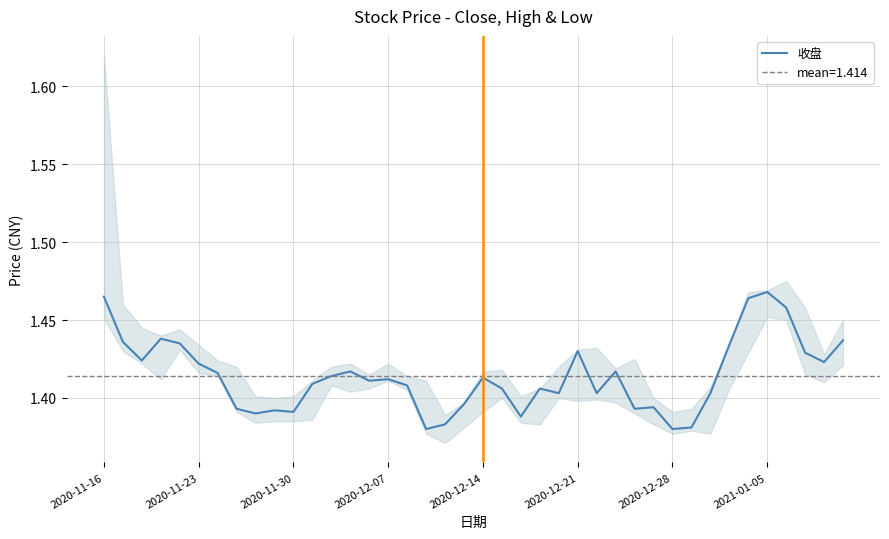

Does the chart display data point markers on the line(s)?

No